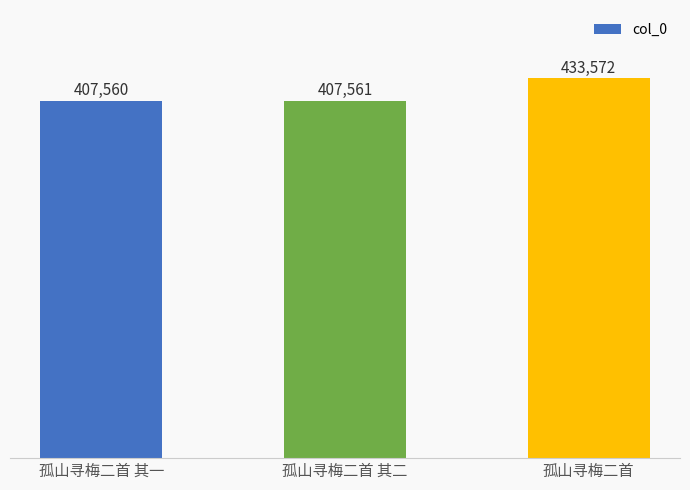

Reading left to right, list all the values displayed in this chart.

407560	407561	433572